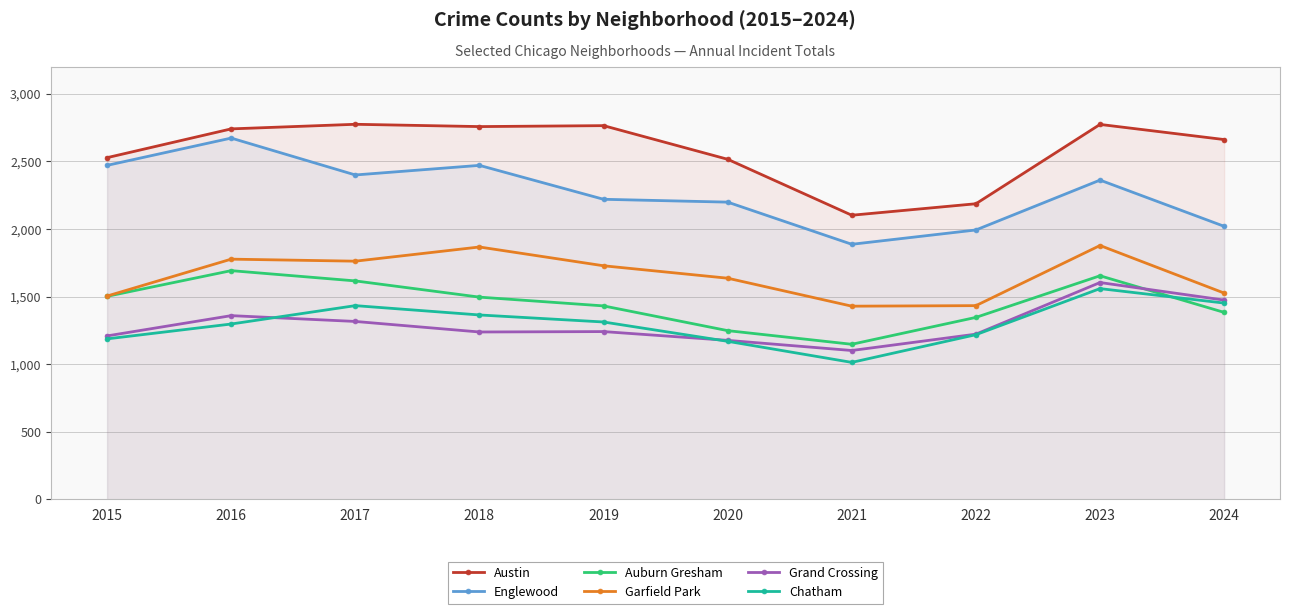

Rank the categories by Garfield Park value from highest to lowest.

2023, 2018, 2016, 2017, 2019, 2020, 2024, 2015, 2022, 2021